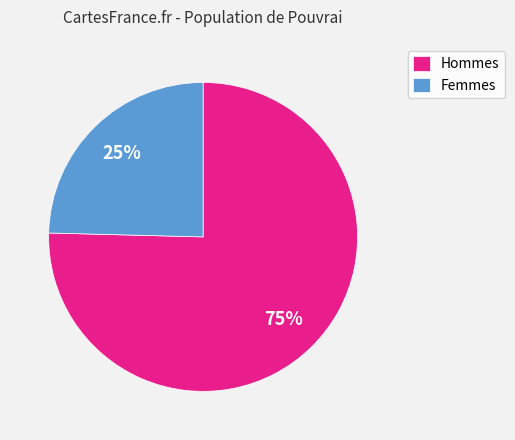

Does Femmes represent more than half of the total?

No